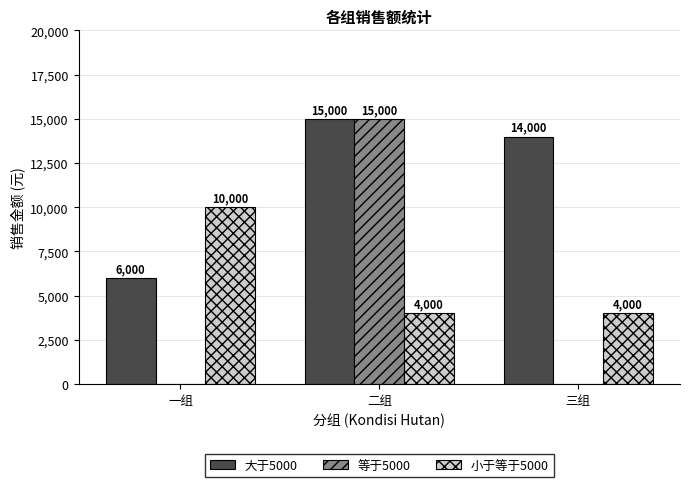

Are the bars grouped side by side (vs. stacked)?

Yes